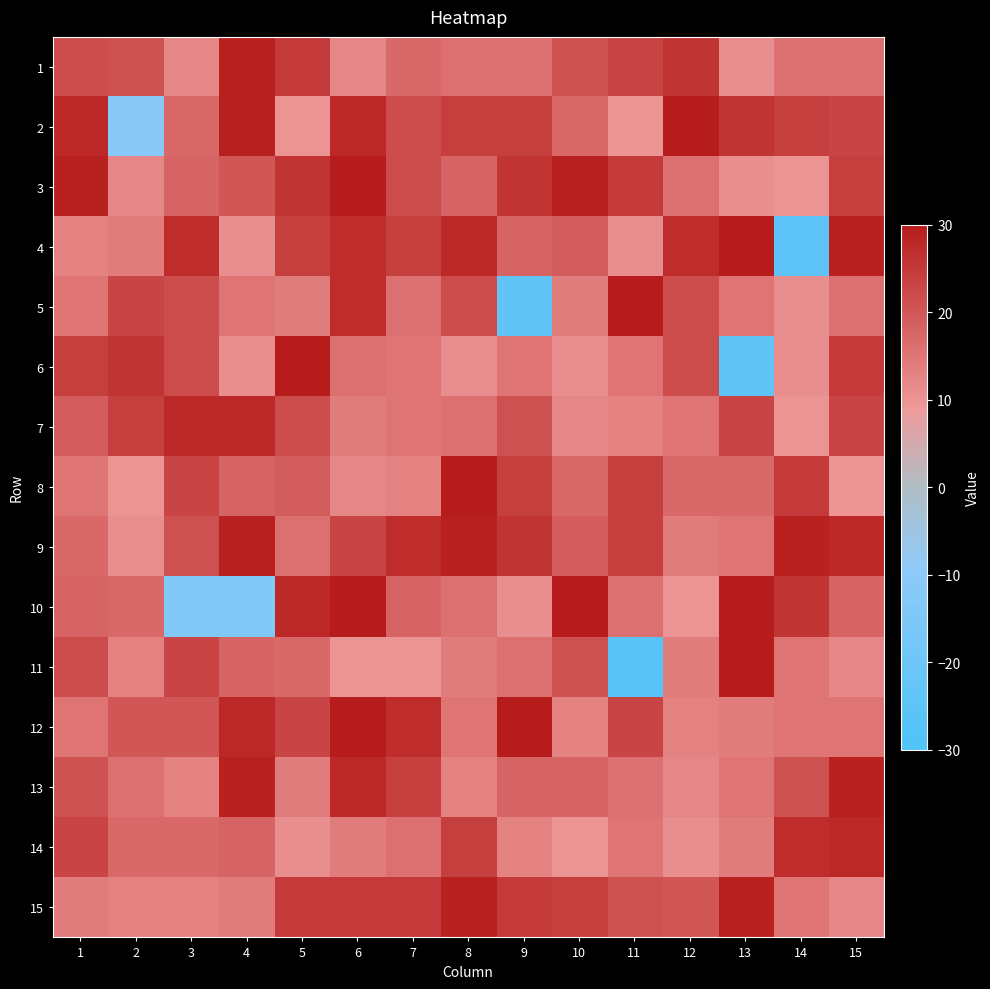

Which series has the largest total across all categories?

9